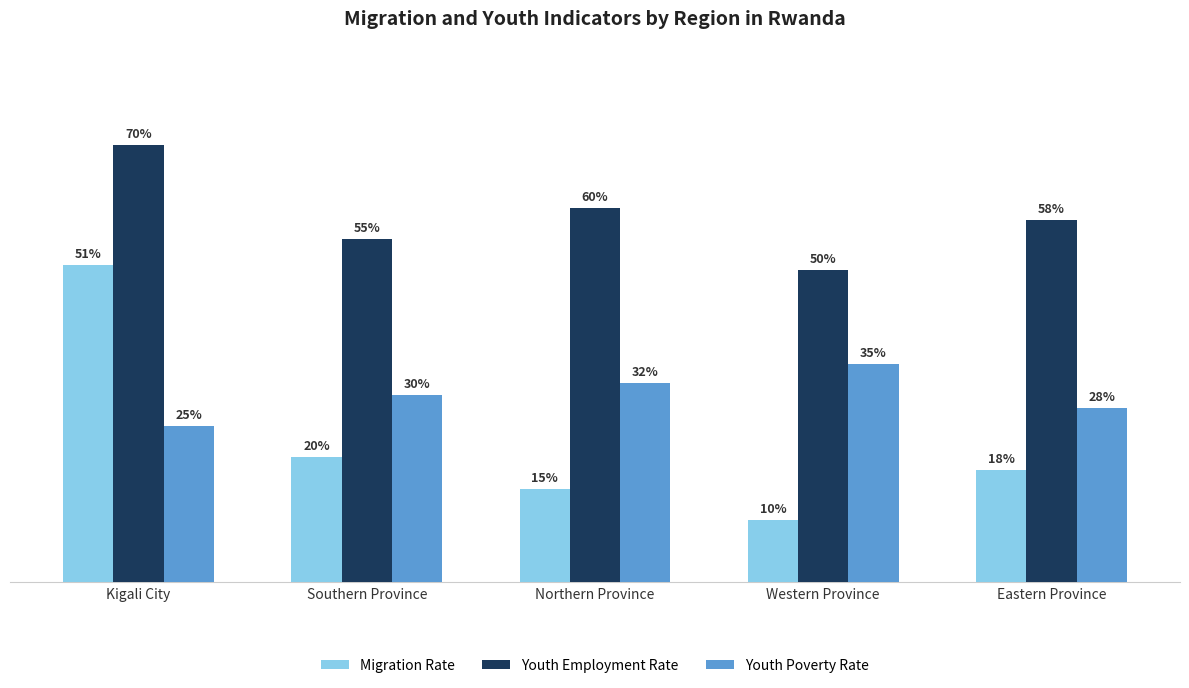

What is the sum of all Youth Employment Rate values?

2.9